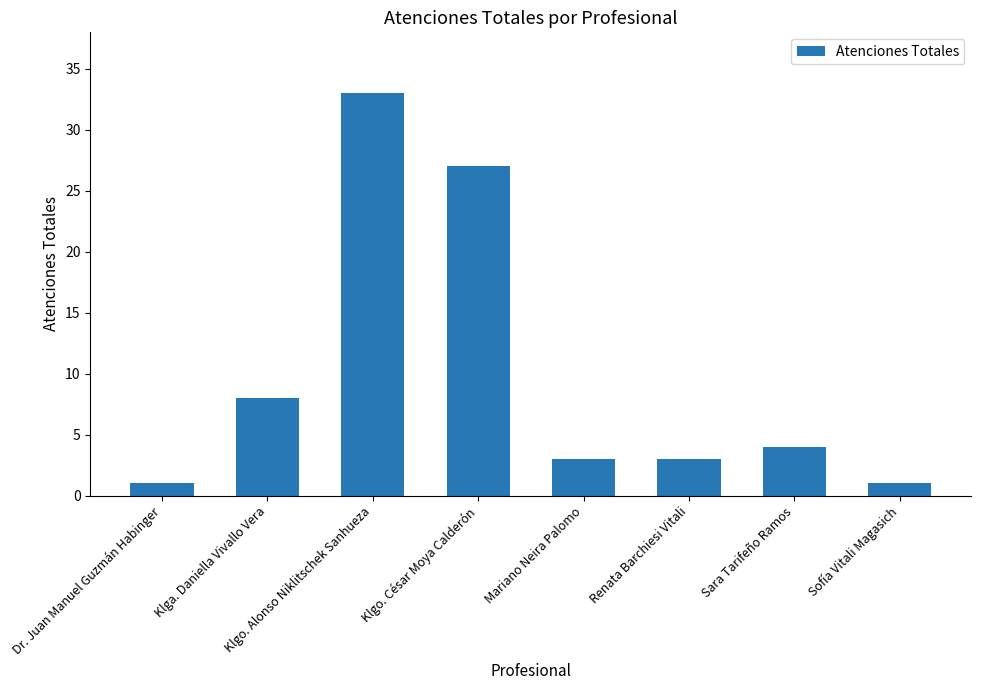

What is the maximum value shown in the chart?

33